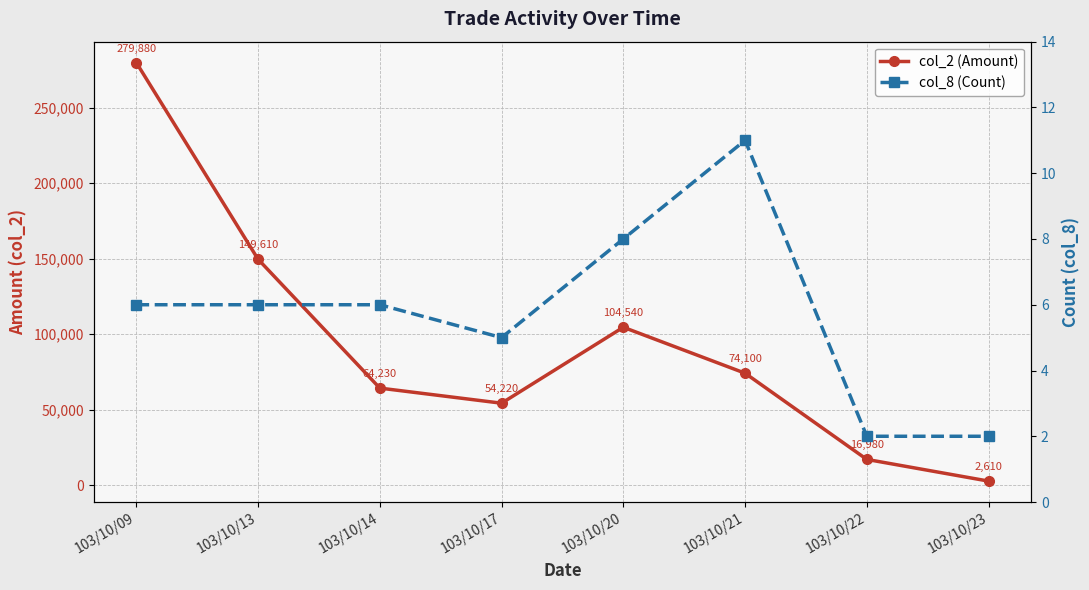

What is the difference between the highest and lowest values at 103/10/09?

279874